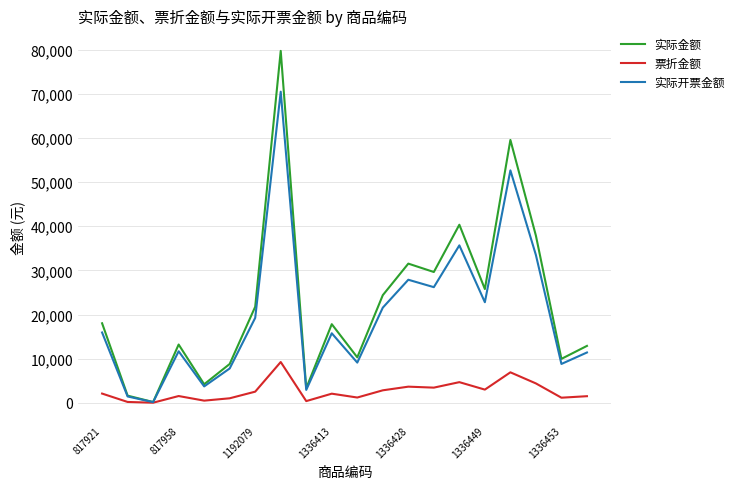

Which series has the largest range (max minus min)?

实际金额